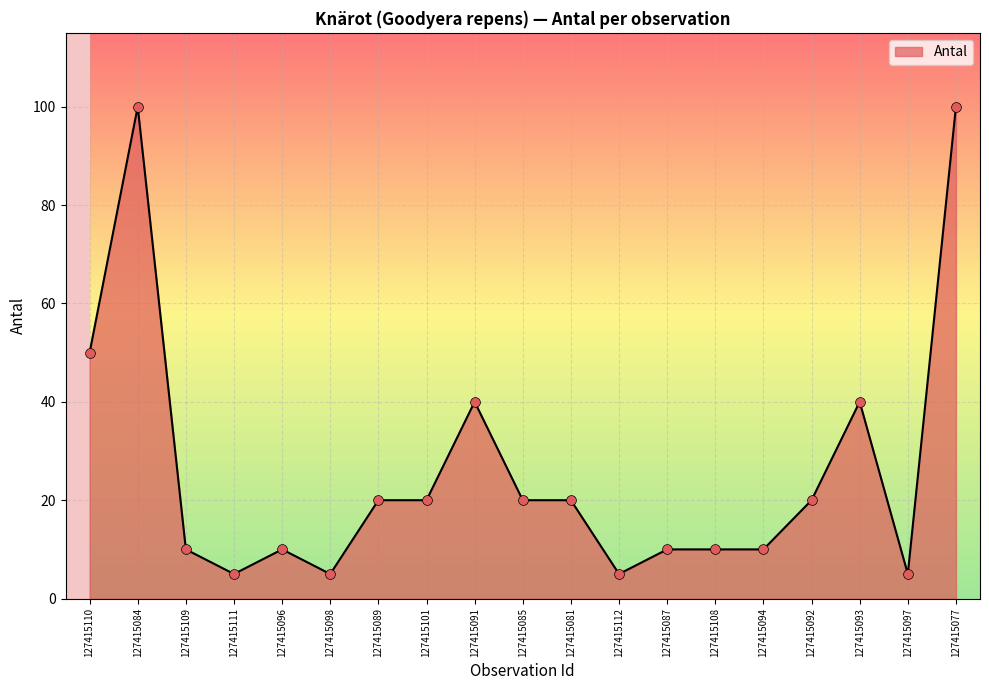

What is the ratio of the value at 127415098 to the value at 127415111?

1.0